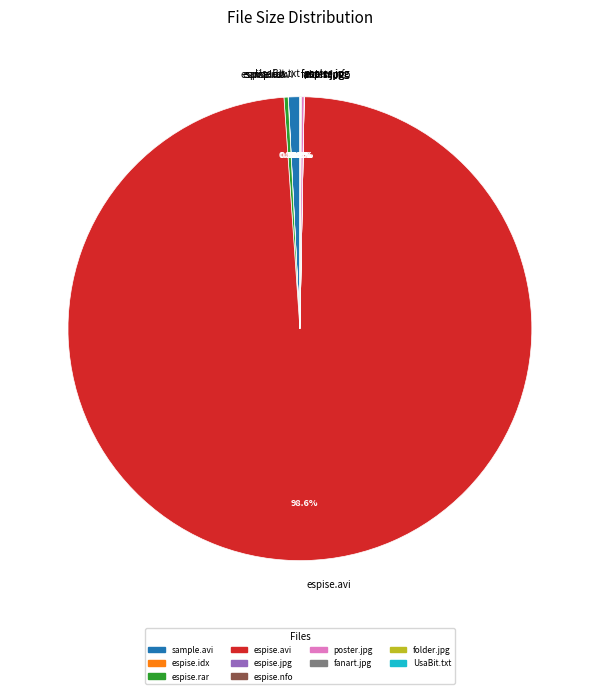

What is the ratio of the value at folder.jpg to the value at espise-xvid-d3ff_poster.jpg?

0.3